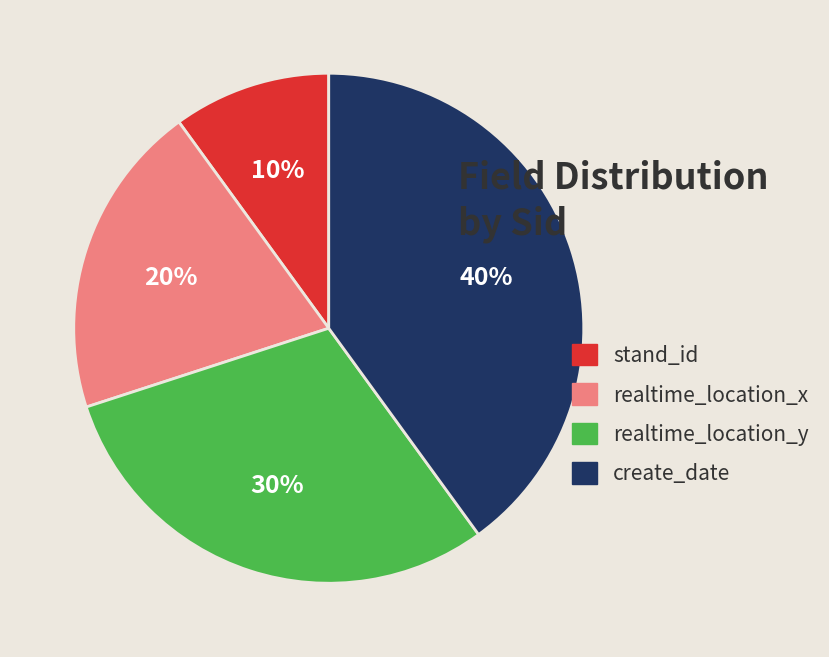

Which category has the biggest portion of the pie?

create_date